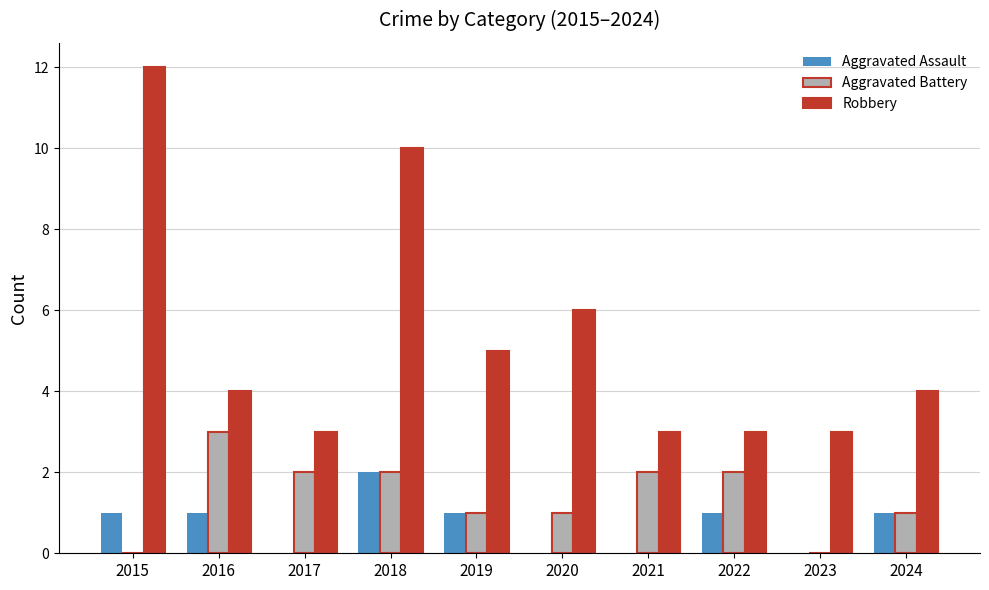

Reading left to right, what are all the values shown in this chart?

Aggravated Assault: 1	1	0	2	1	0	0	1	0	1
Aggravated Battery: 0	3	2	2	1	1	2	2	0	1
Robbery: 12	4	3	10	5	6	3	3	3	4